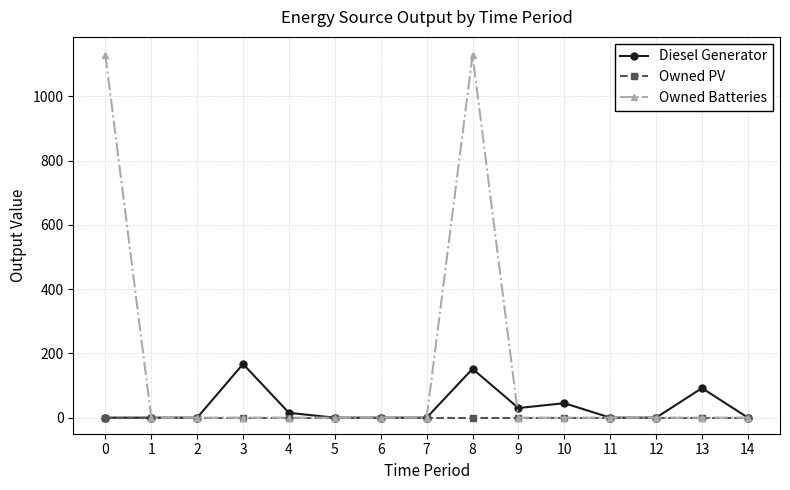

How many data points does each series have?

15